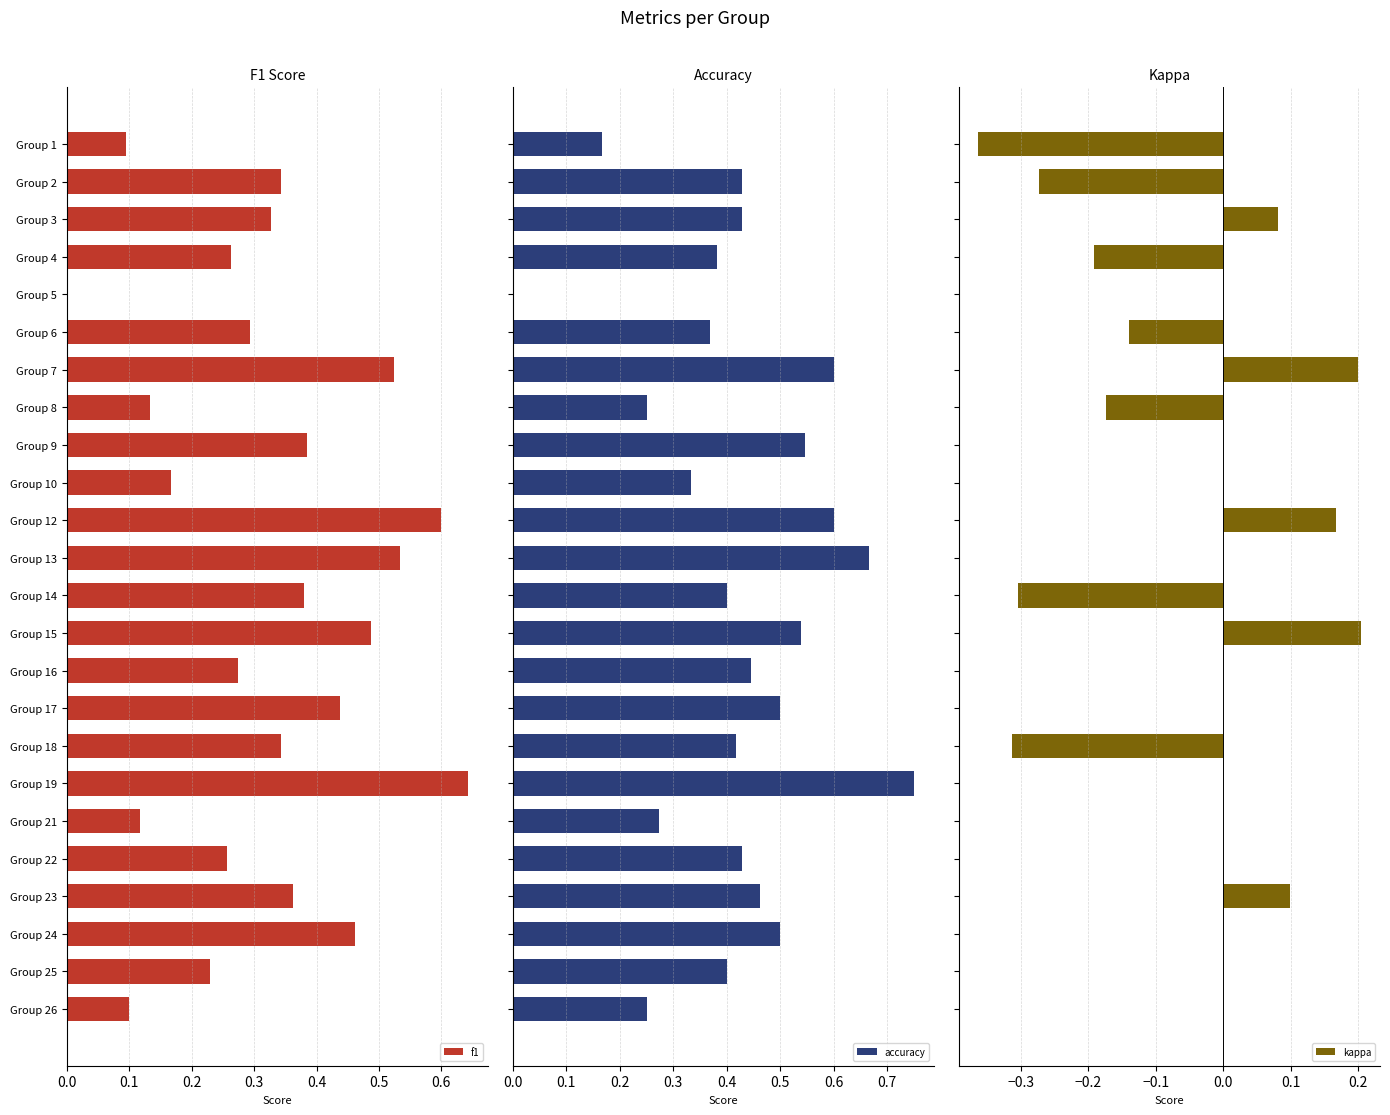

List the series in order of their peak value, highest first.

accuracy, f1, kappa